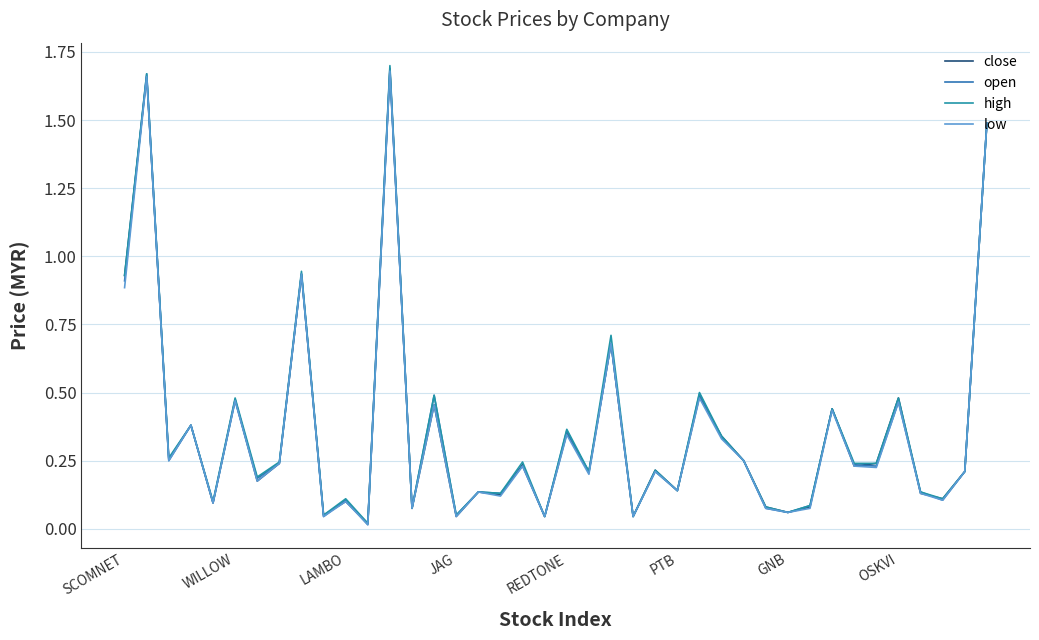

True or false: close has more than 2 points higher than both neighbors.

True